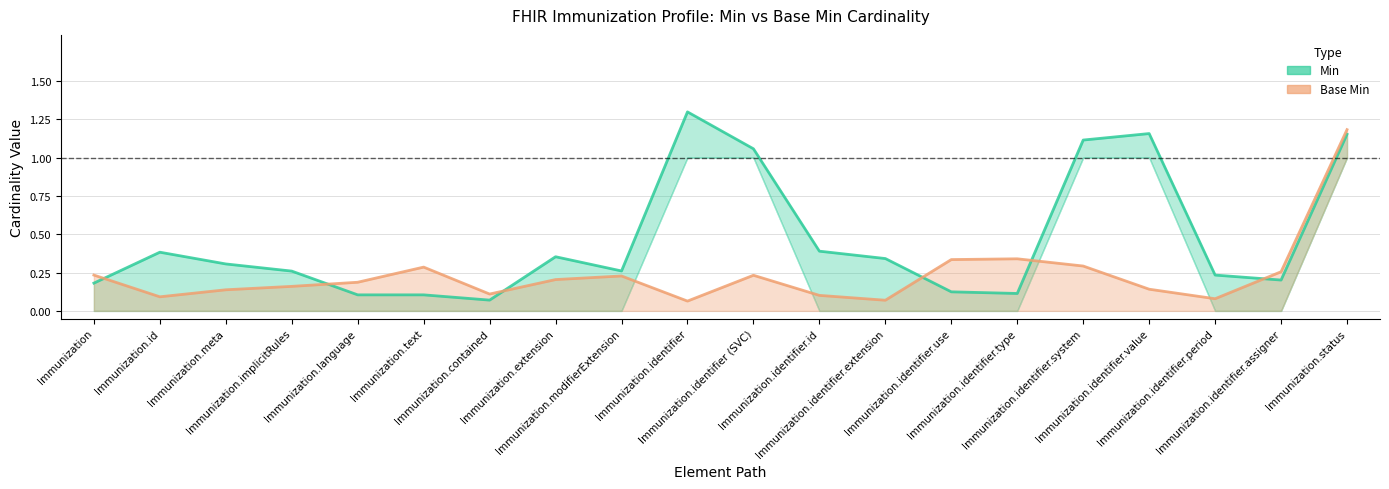

The value of Base Min at Immunization.id is 0.1. True or false?

False